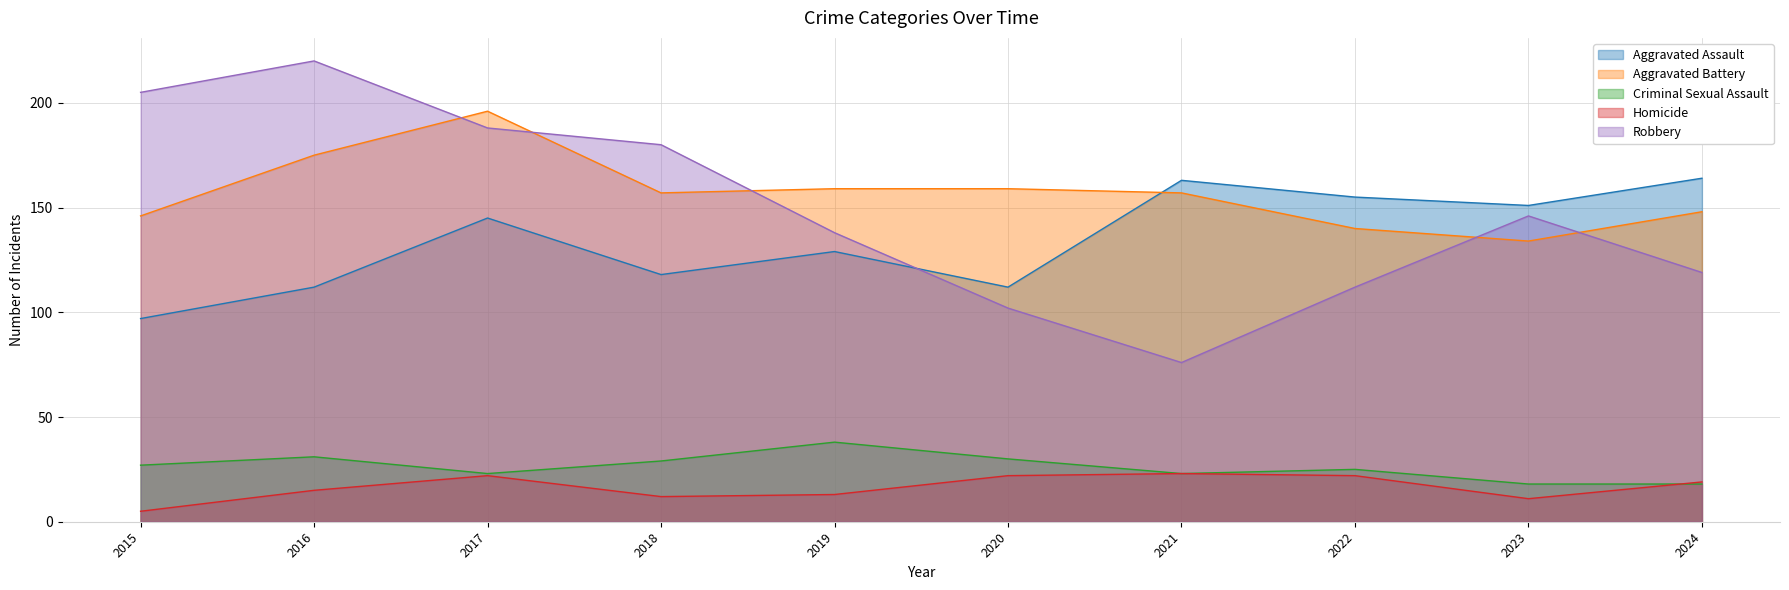

Reading left to right, list all the values displayed in this chart.

Aggravated Assault: 2015=97	2016=112	2017=145	2018=118	2019=129	2020=112	2021=163	2022=155	2023=151	2024=164
Aggravated Battery: 2015=146	2016=175	2017=196	2018=157	2019=159	2020=159	2021=157	2022=140	2023=134	2024=148
Criminal Sexual Assault: 2015=27	2016=31	2017=23	2018=29	2019=38	2020=30	2021=23	2022=25	2023=18	2024=18
Homicide: 2015=5	2016=15	2017=22	2018=12	2019=13	2020=22	2021=23	2022=22	2023=11	2024=19
Robbery: 2015=205	2016=220	2017=188	2018=180	2019=138	2020=102	2021=76	2022=112	2023=146	2024=119